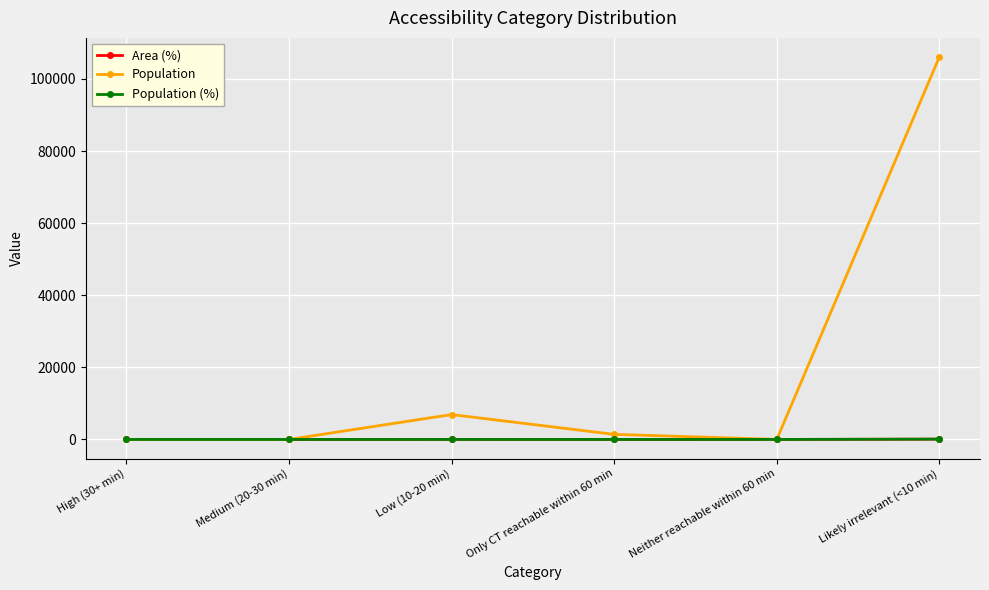

What is the value of the Population point at the 3rd from the left?

6901.0